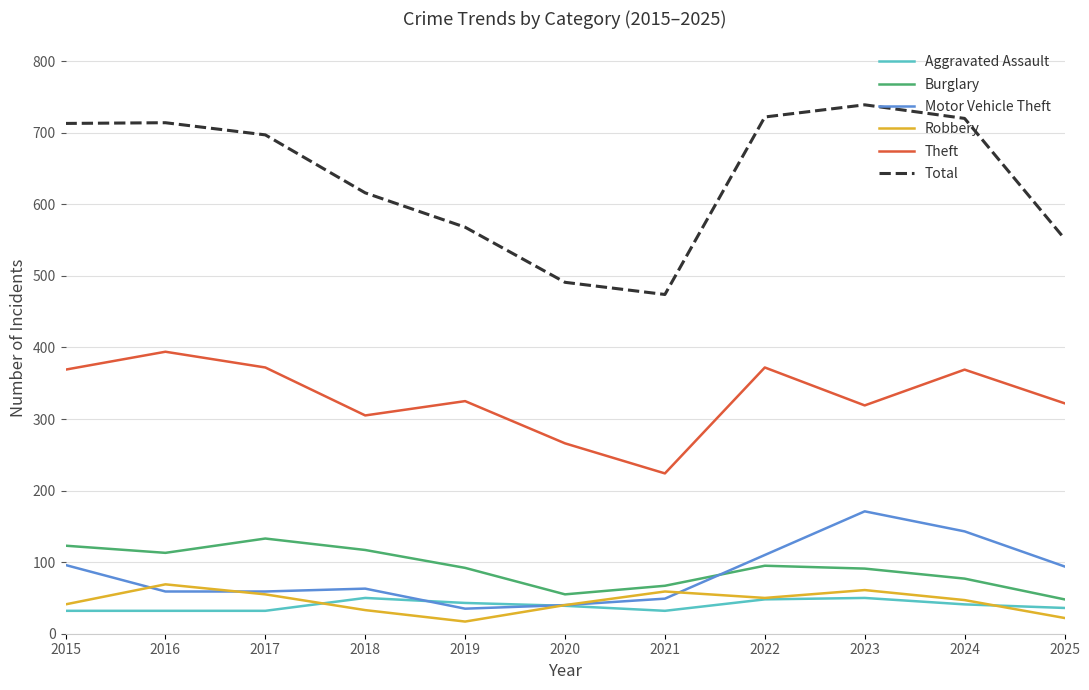

Which series has the largest range (max minus min)?

Total